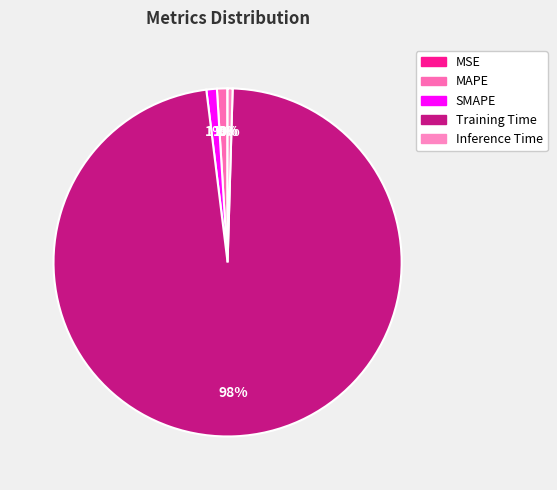

To the nearest percent, what is the difference between the Training Time and SMAPE slice percentages?

97%